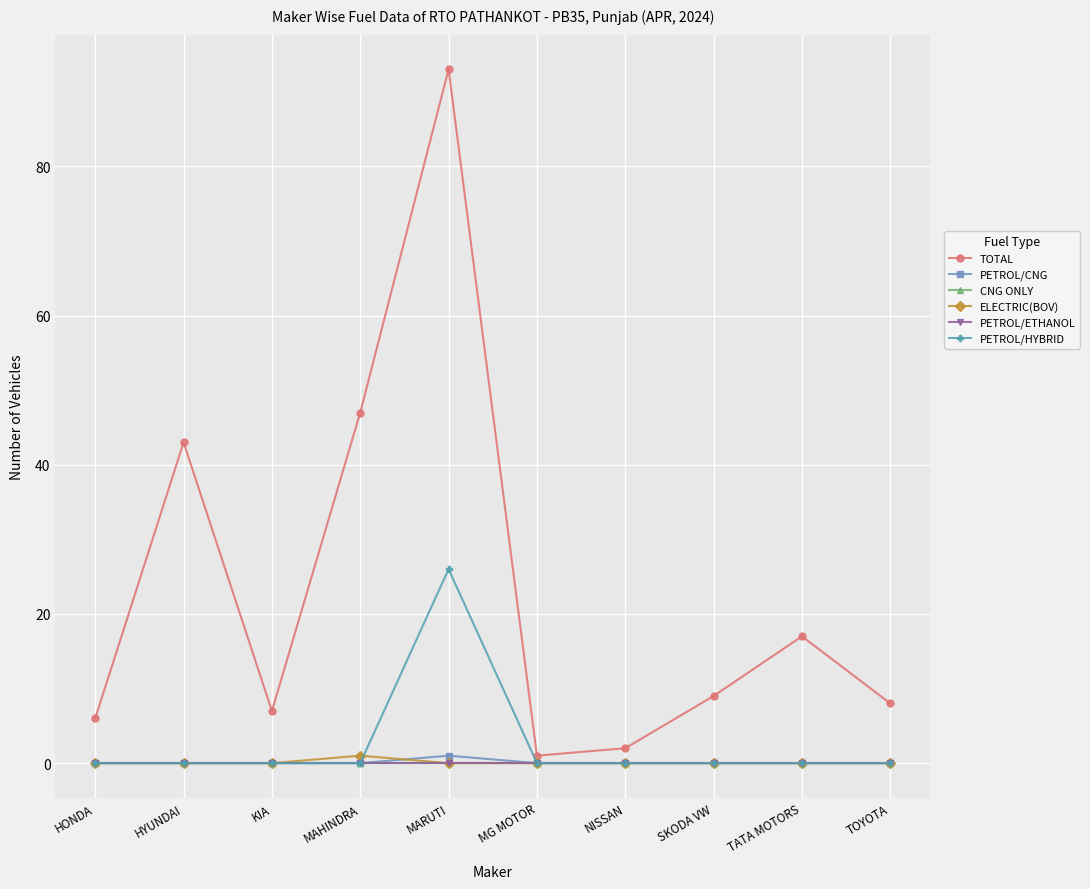

Is the value of PETROL/HYBRID at NISSAN greater than the value of ELECTRIC(BOV) at MAHINDRA?

No